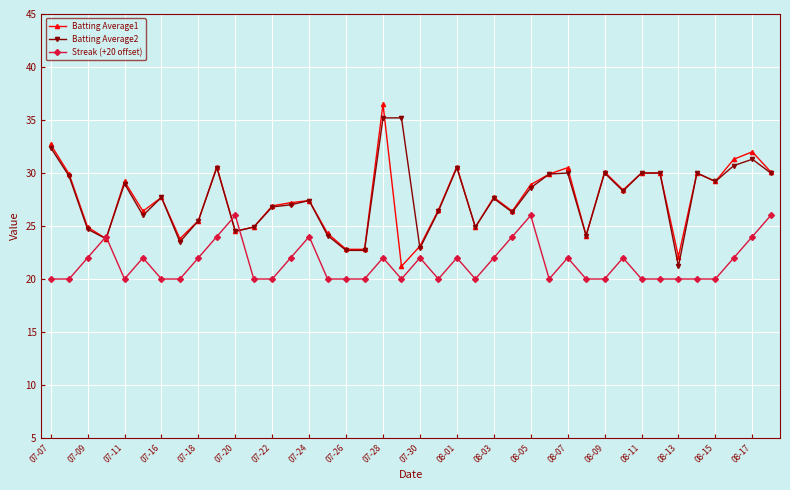

What is the minimum value for Batting Average2?

21.2